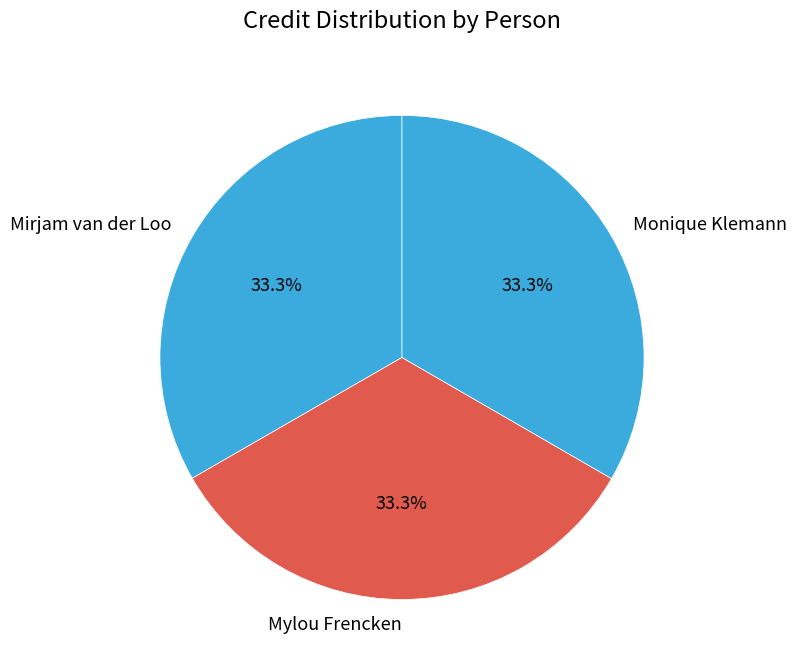

Does Mylou Frencken account for over 50% of the chart?

No